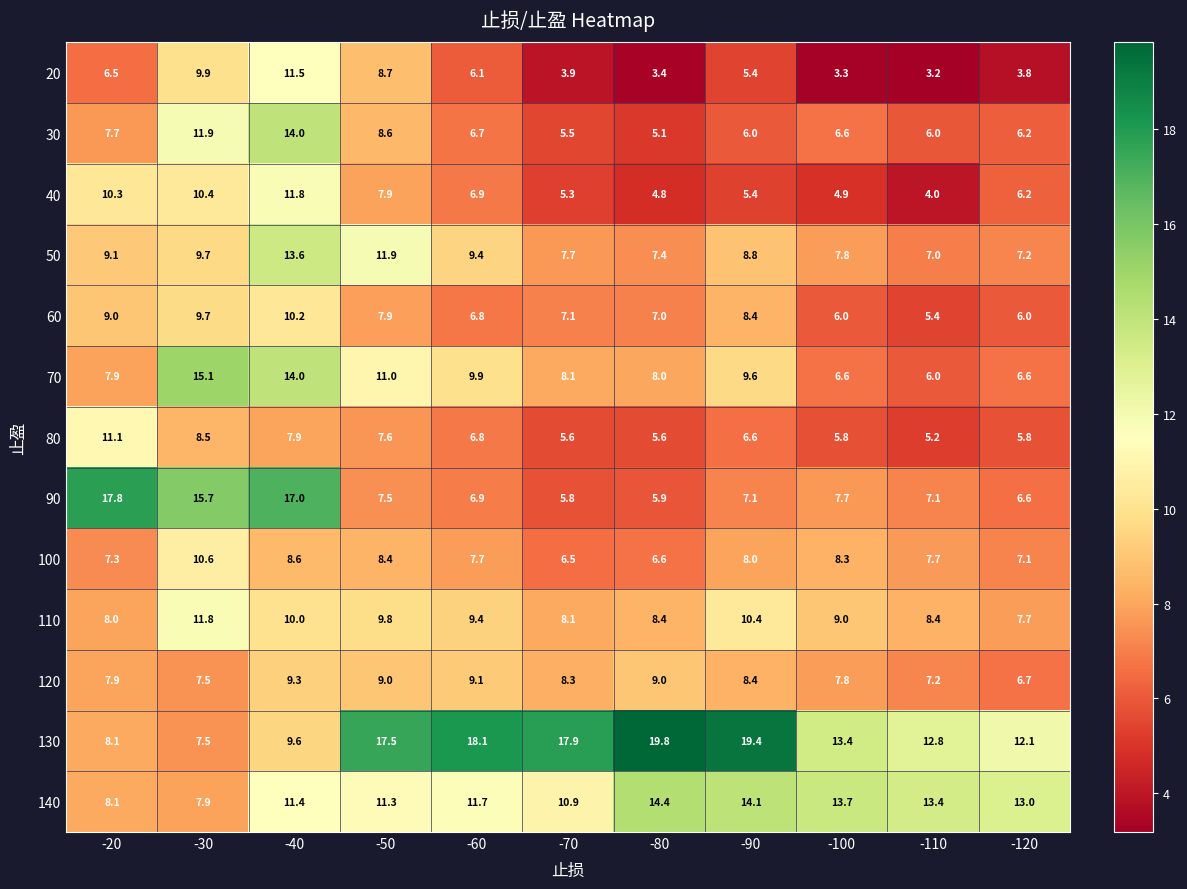

What is the difference between the maximum and second lowest values in the 60 series?

4.2